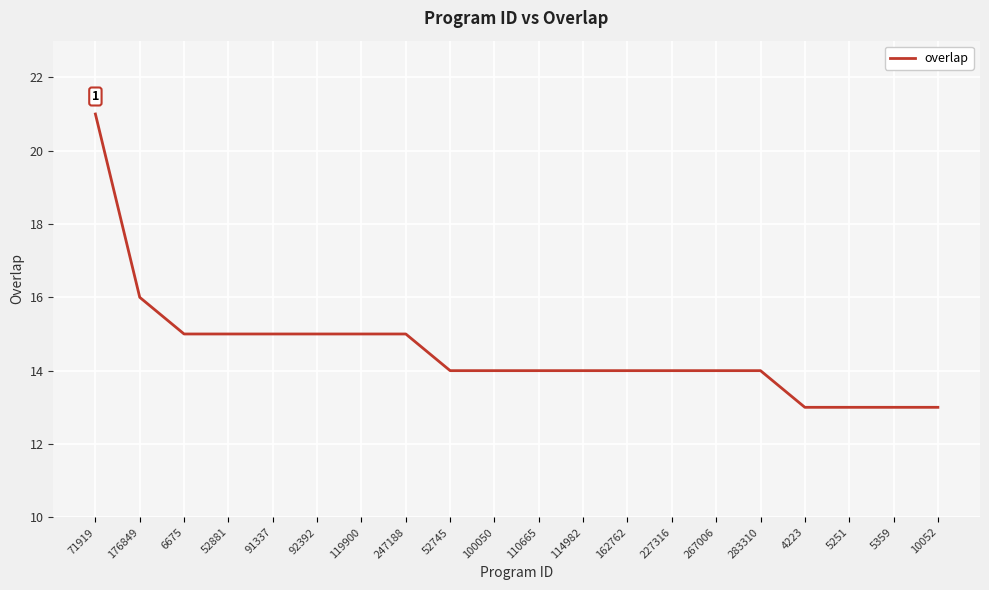

The chart shows a value of 3 at 162762. True or false?

False